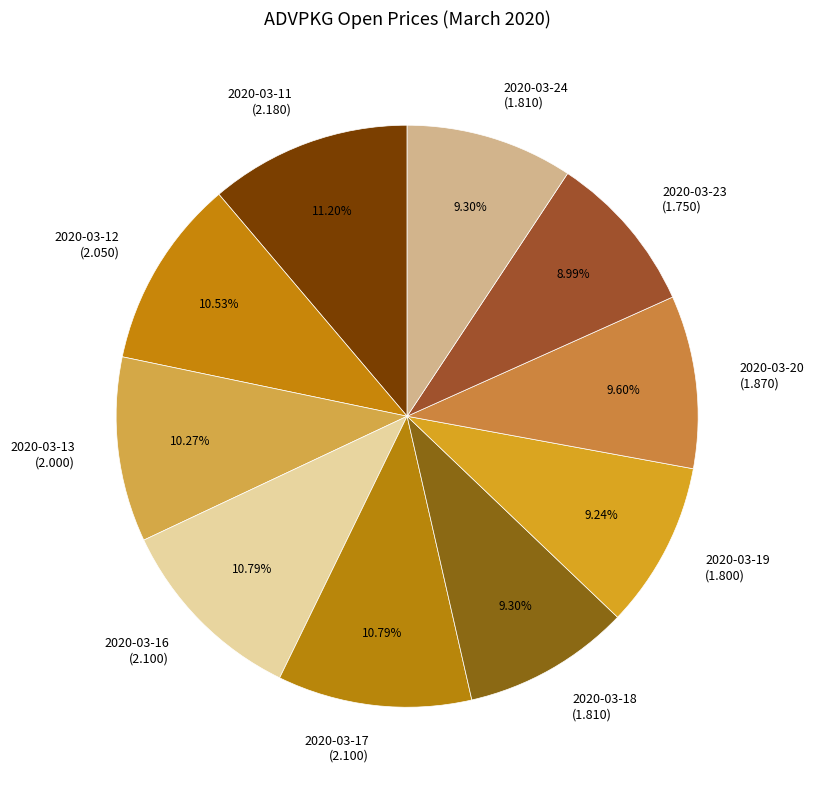

Does any single category account for the majority?

No